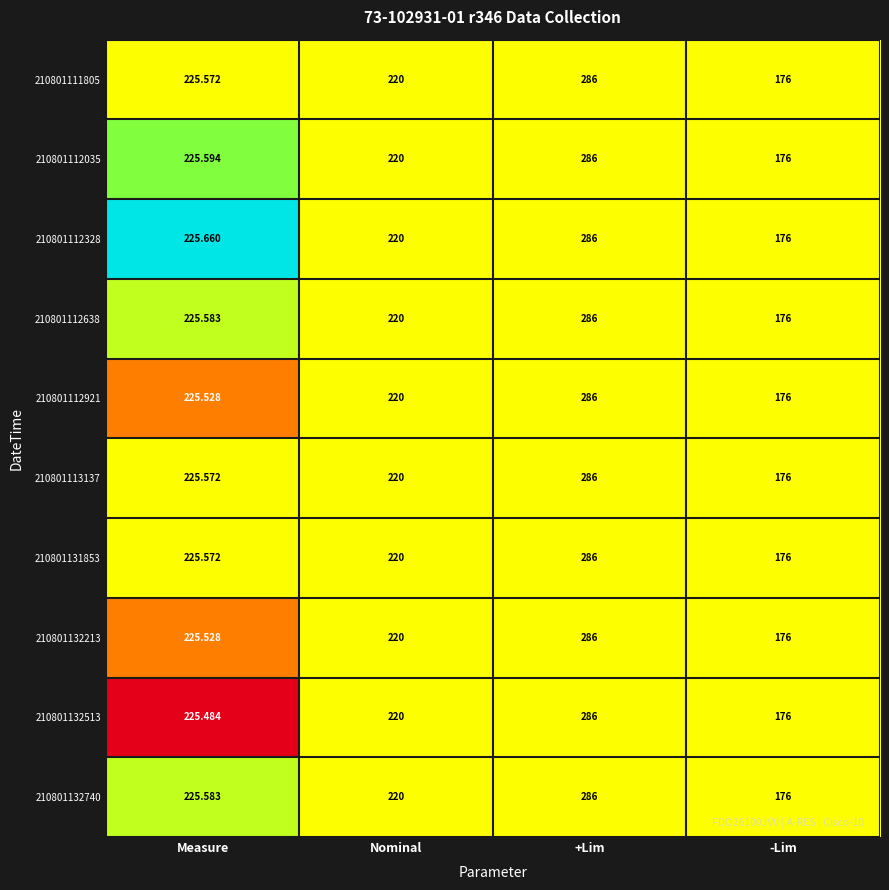

List the labels in order of 210801132740 value, smallest first.

-Lim, Nominal, Measure, +Lim